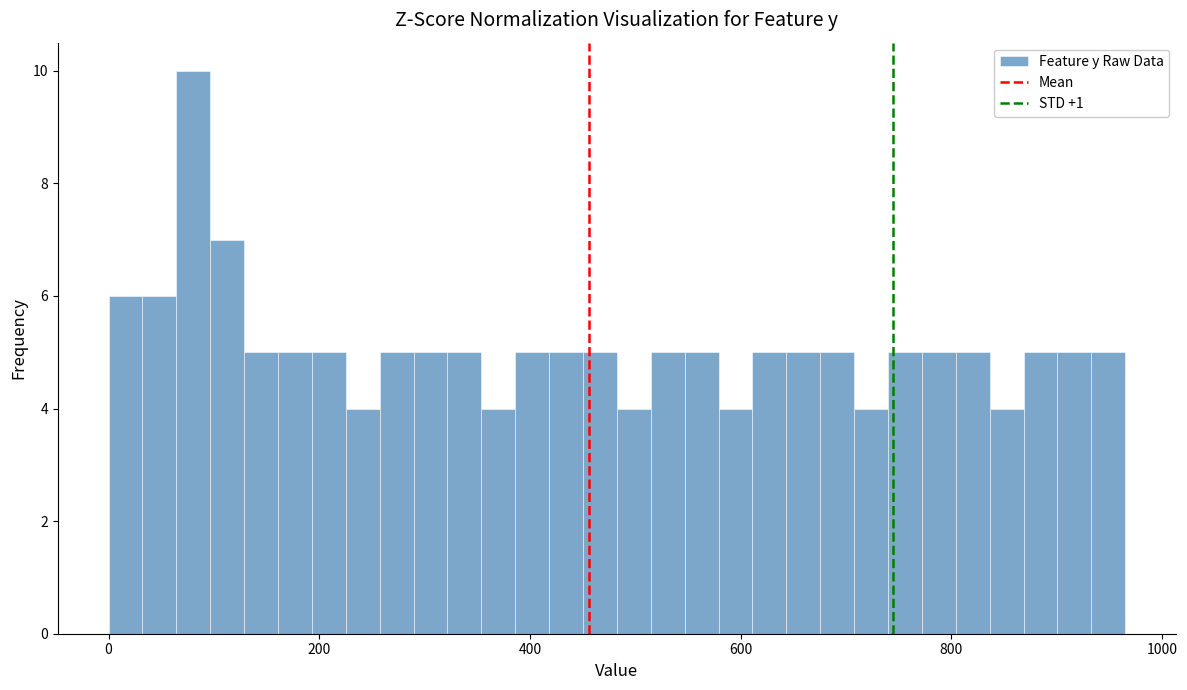

Around what value on the x-axis is the tallest bar? Give the approximate position of its centre, as read against the axis.

80